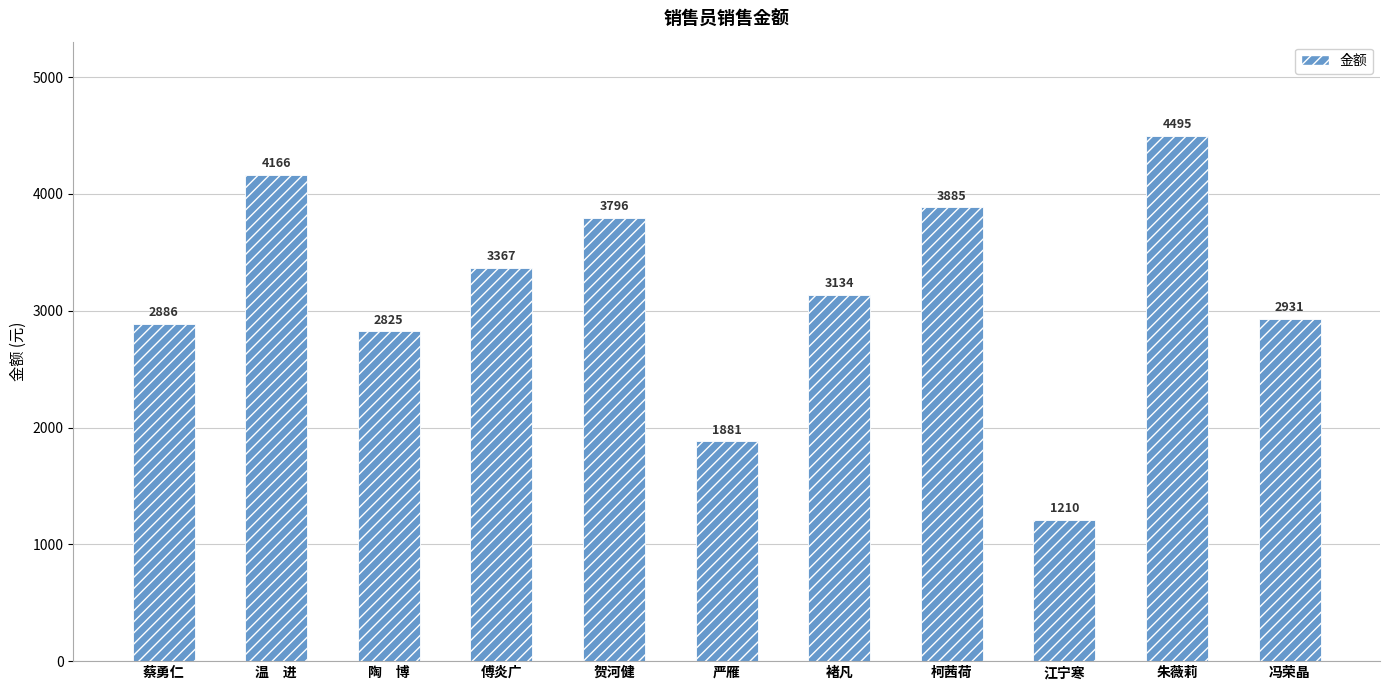

What is the value of the 9th bar from the left?

1210